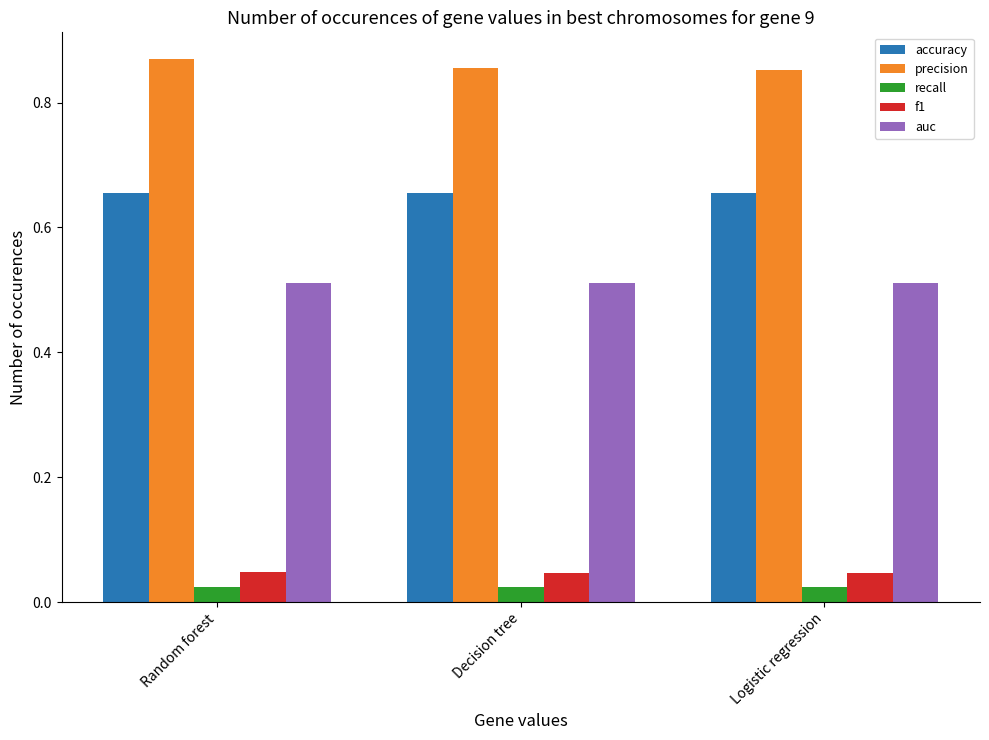

What is the label of the 3rd bar from the right?

Random forest